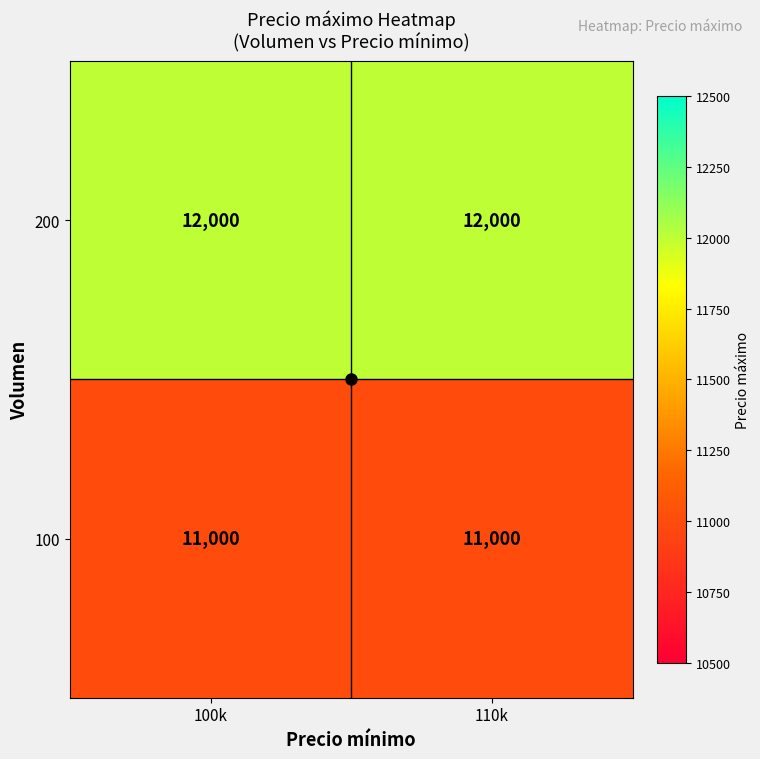

Rank the series by their maximum value, from highest to lowest.

200, 100